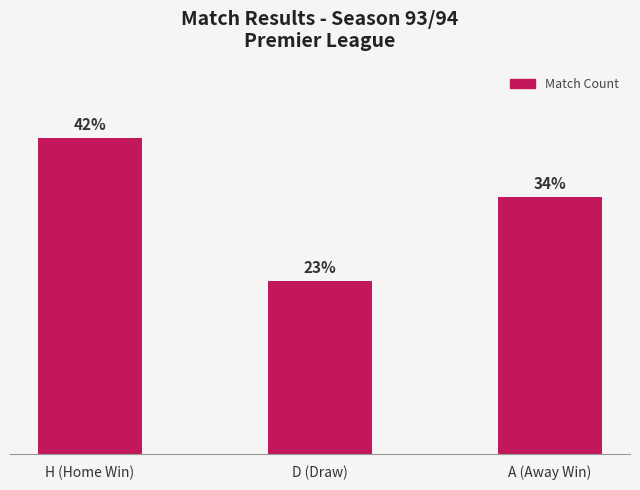

What is the label of the 2nd bar from the right?

D (Draw)